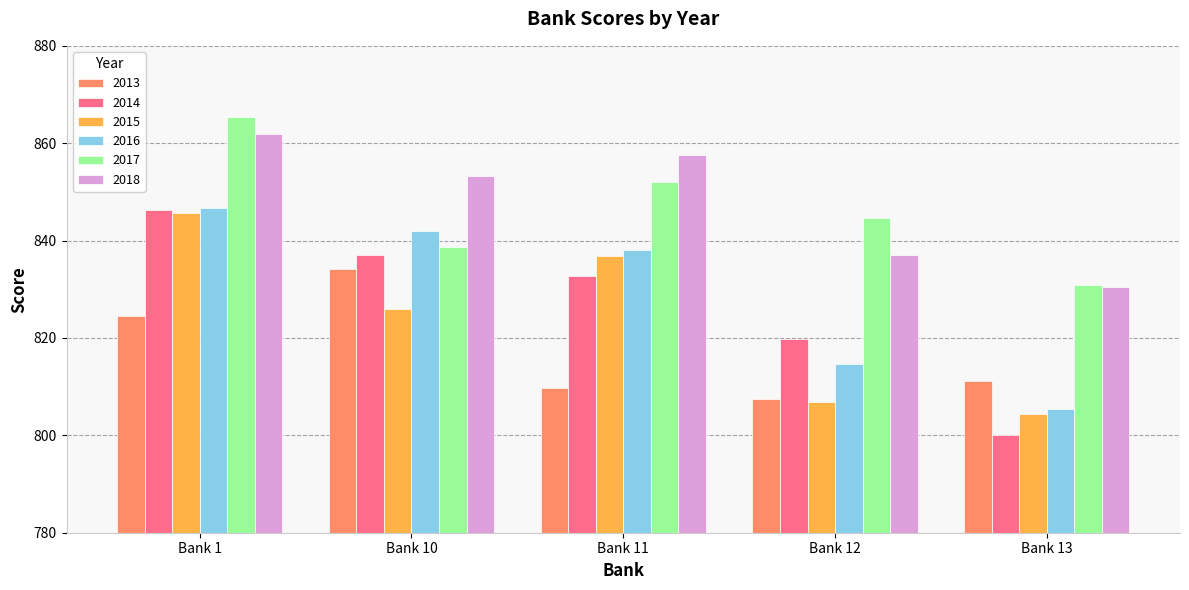

True or false: 2015 has a value of 806.8 at Bank 12.

True